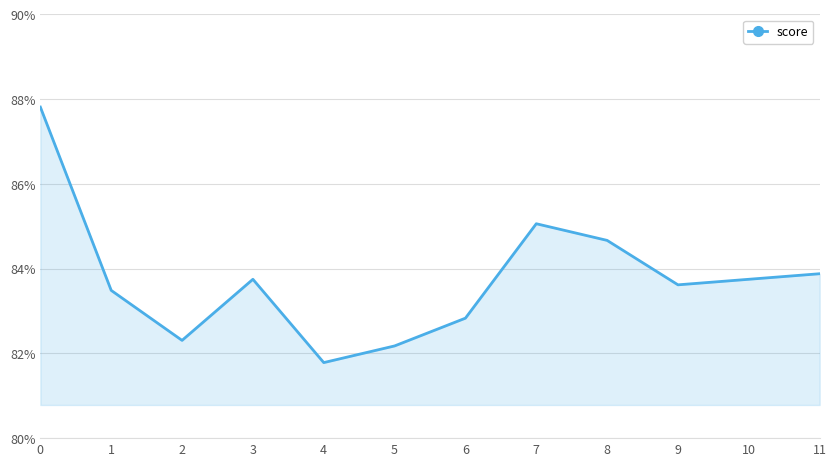

Count the values in the range 0 to 1.

12